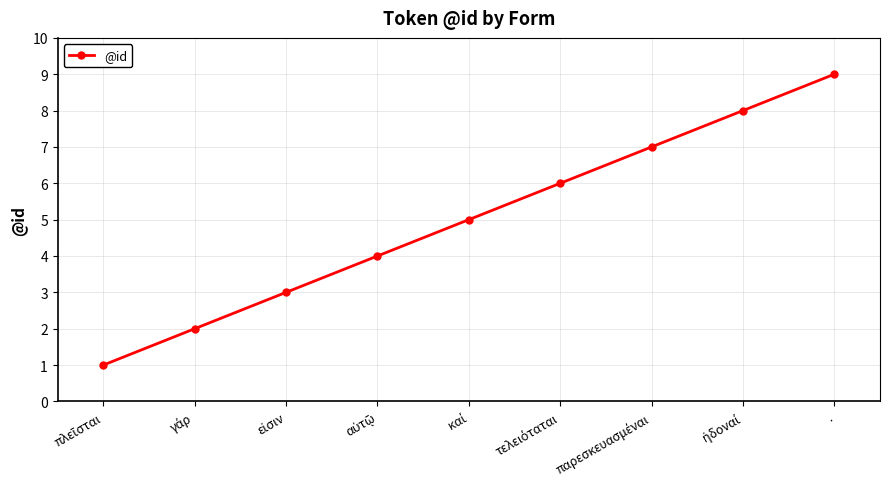

What is the maximum value shown in the chart?

9